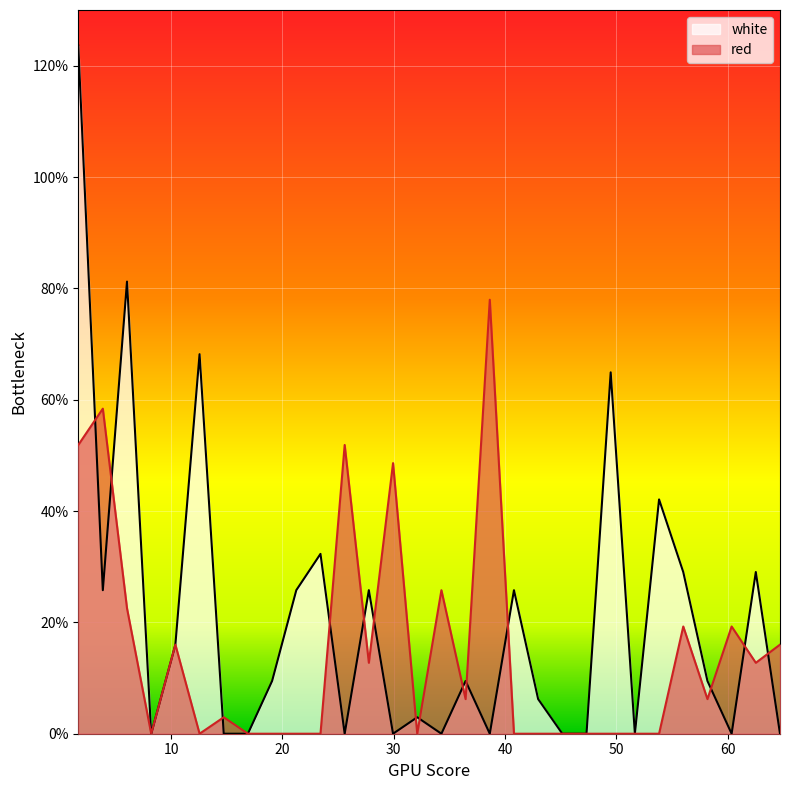

How many data points in white are less than 9?

14